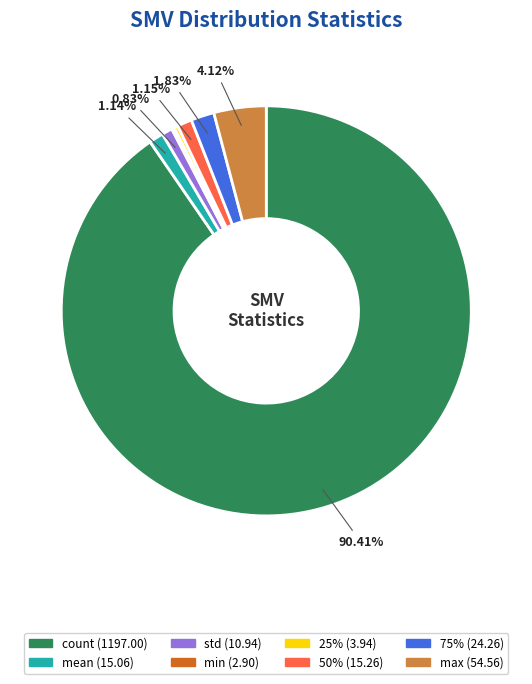

To the nearest percent, what percentage of the pie is std?

1%